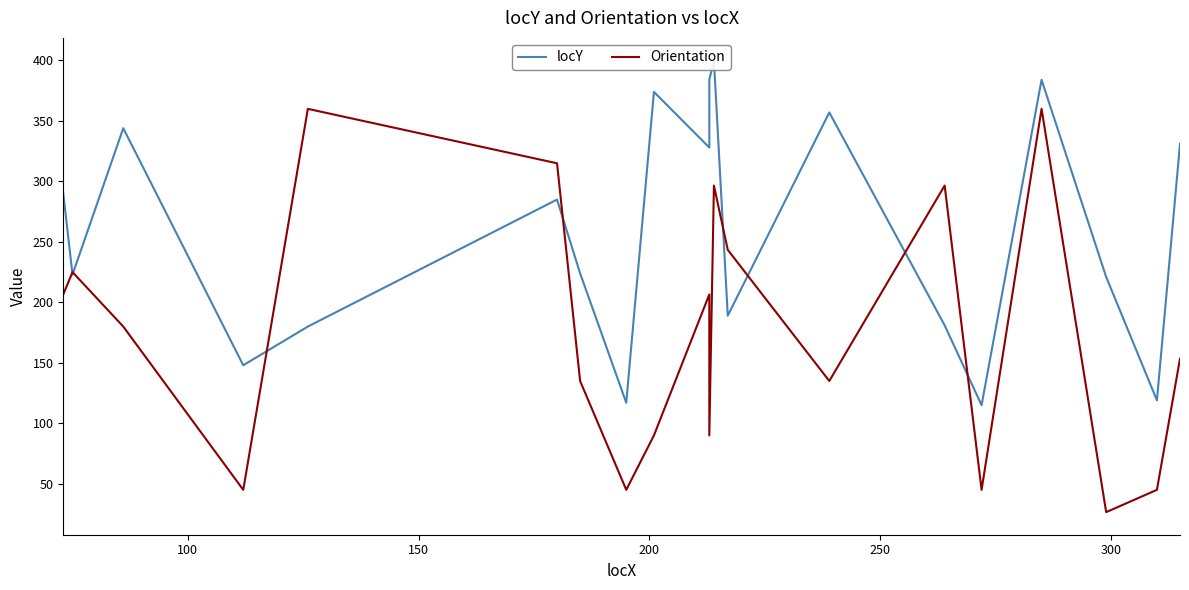

What is the average value of the Orientation series?

175.0